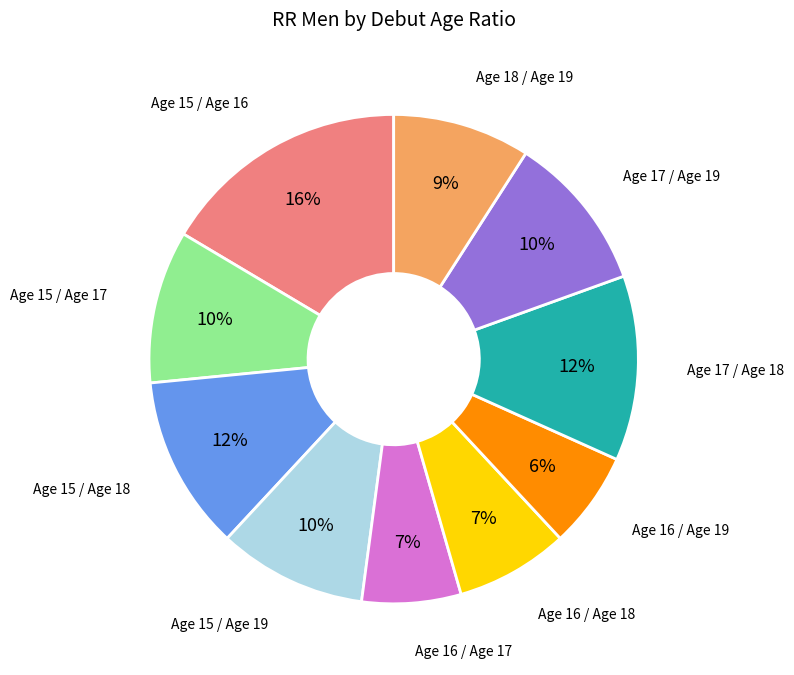

Does any single category account for the majority?

No